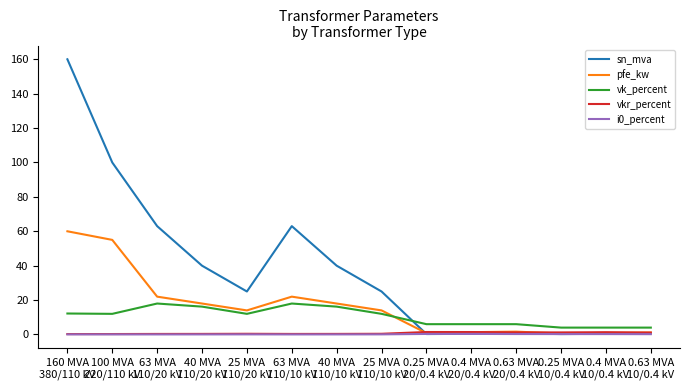

Which series has the widest spread of values?

sn_mva